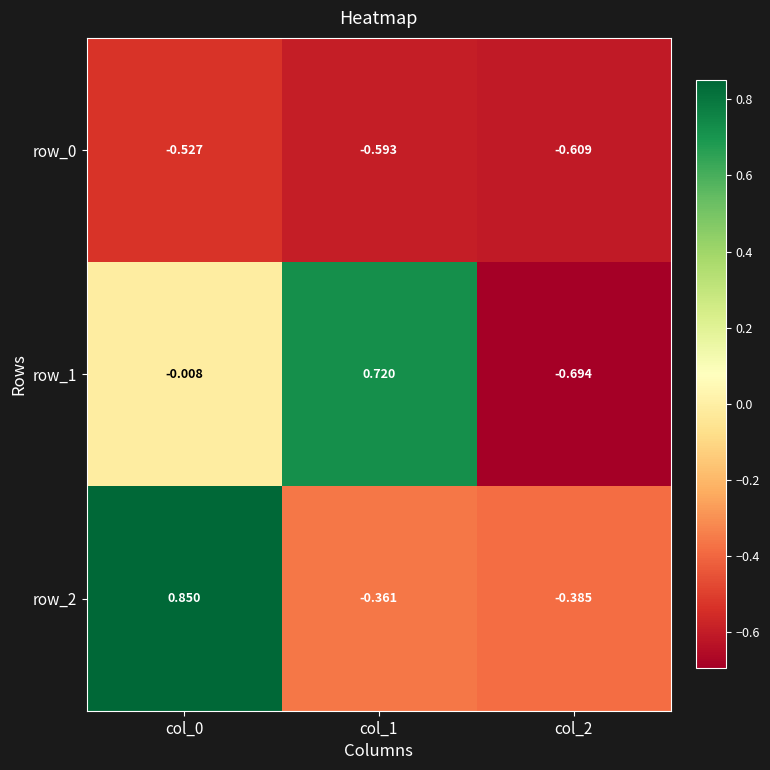

Is the value of row_1 at col_1 greater than the value of row_2 at col_1?

Yes